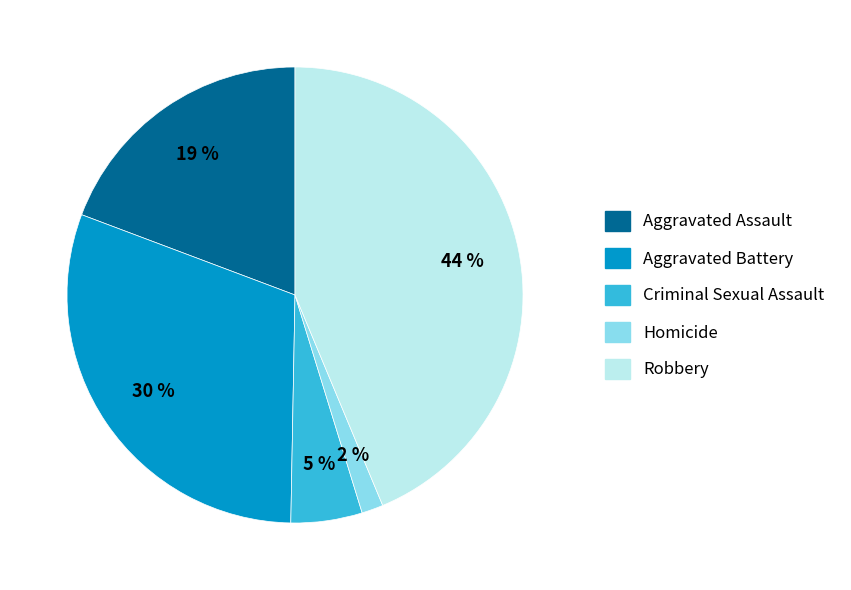

Which category has the smallest portion of the pie?

Homicide